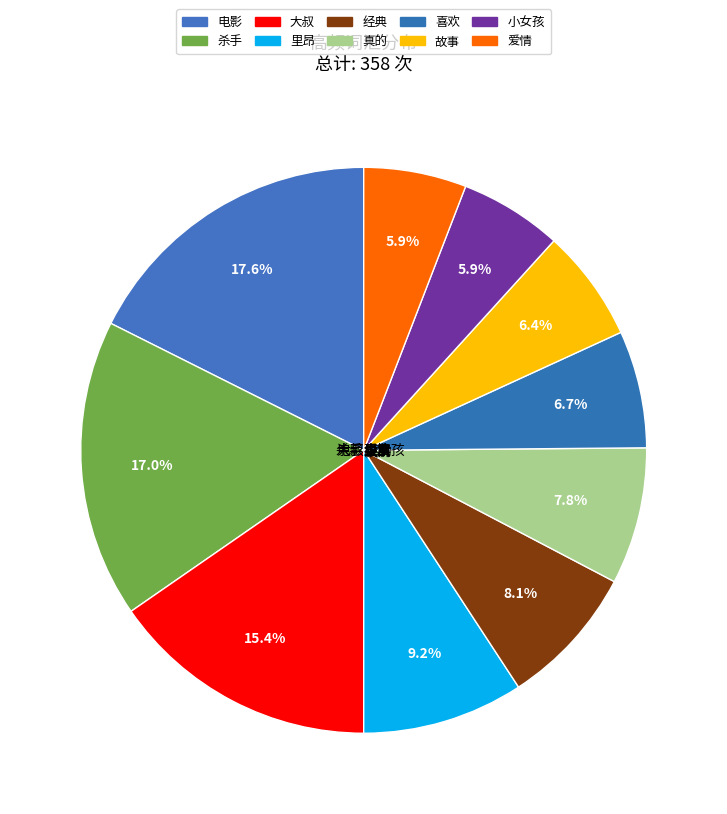

To the nearest percent, what is the difference between the 里昂 and 故事 slice percentages?

3%